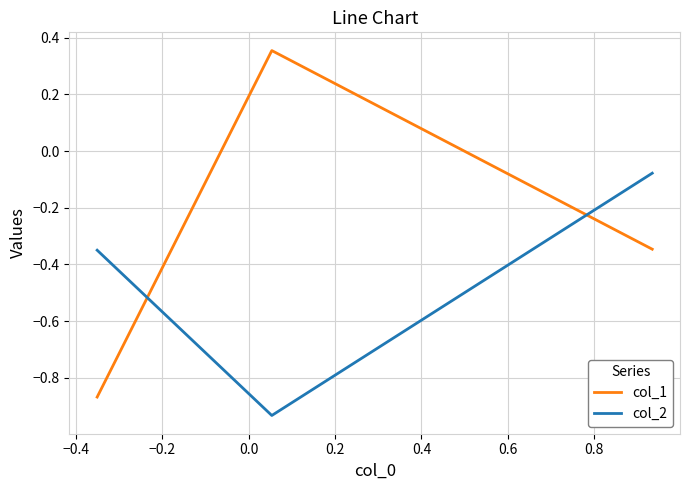

How many distinct data groups are displayed?

2